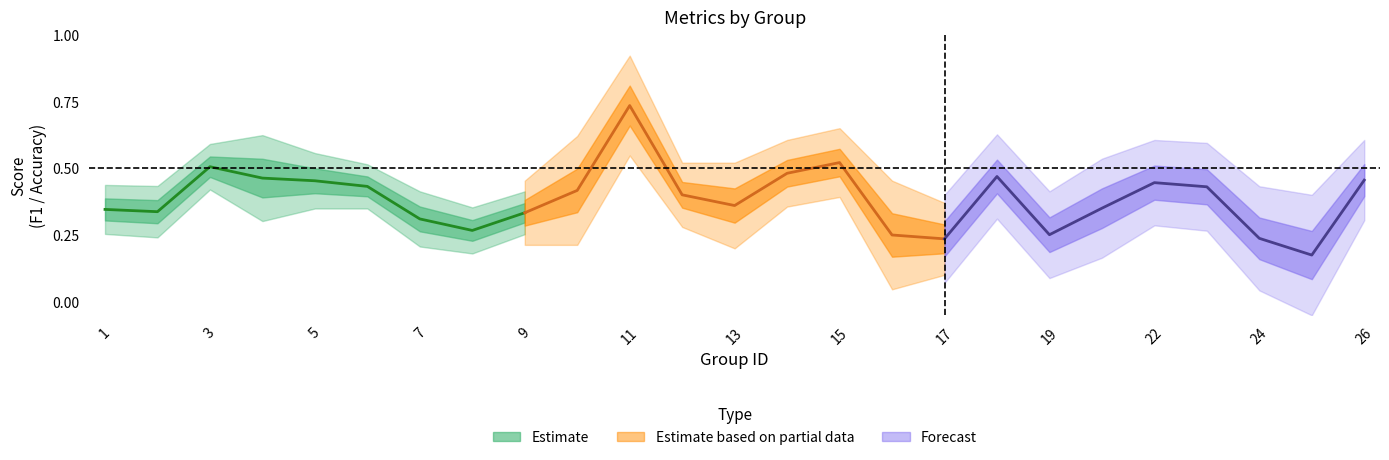

At which category is the sum across all series the highest?

11